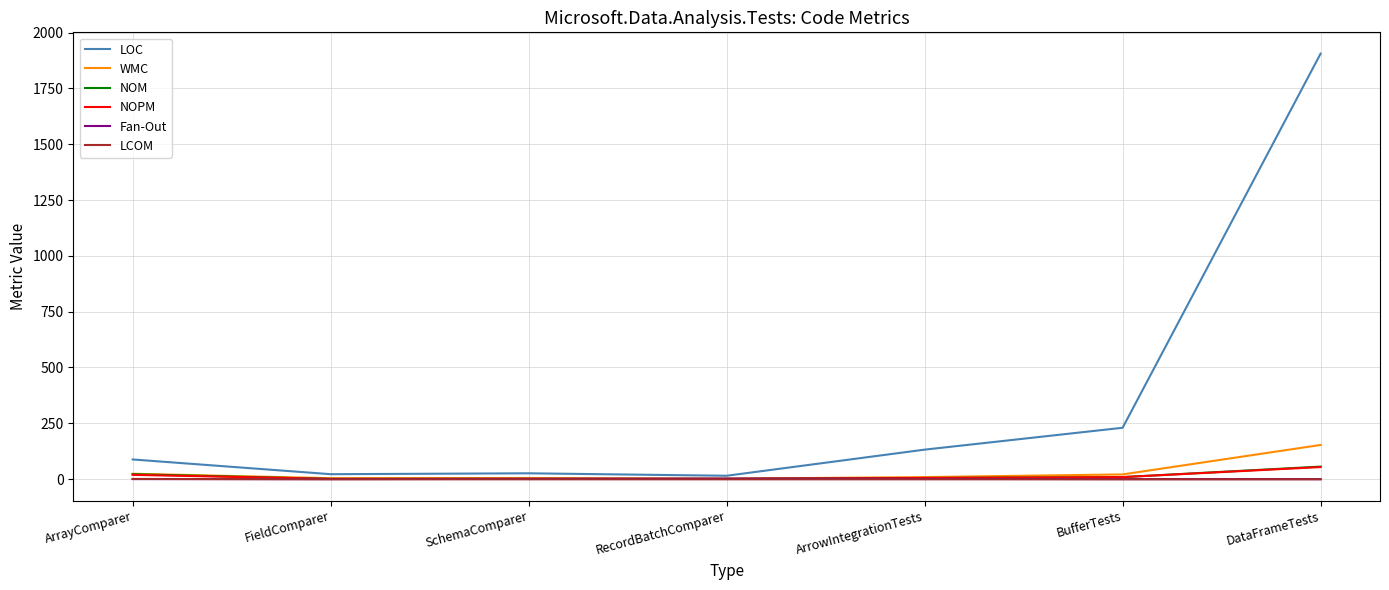

True or false: Fan-Out has a value of 0.0 at FieldComparer.

True